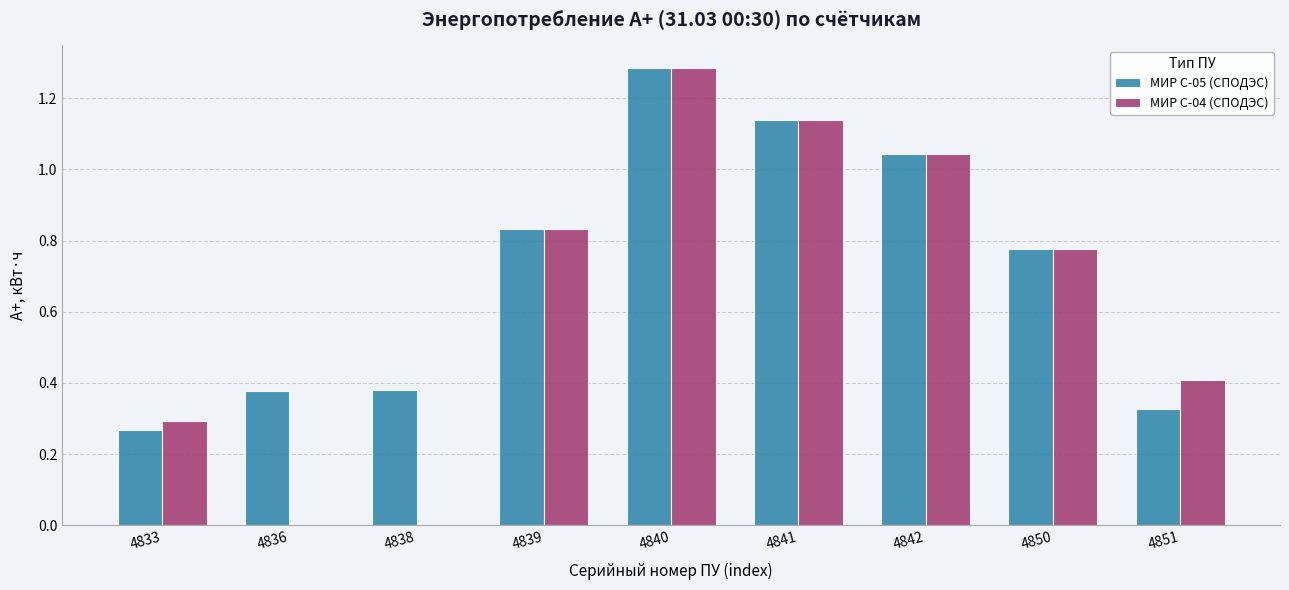

Which series changed the most between 4833 and 4842?

МИР С-05 (СПОДЭС)